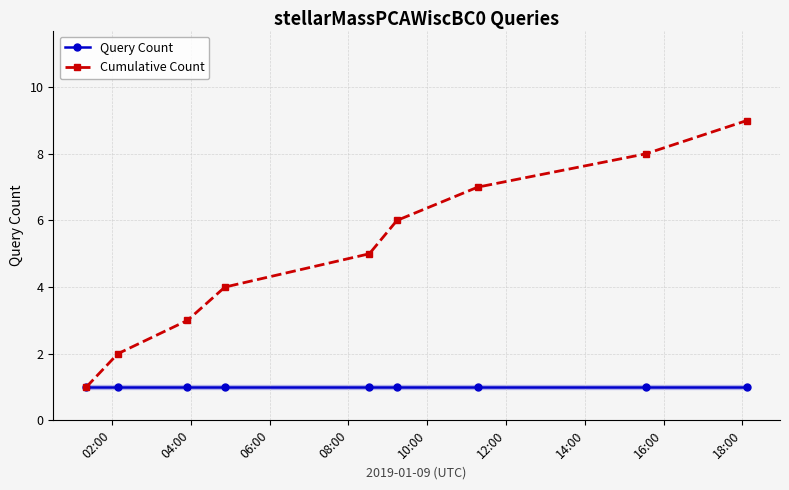

True or false: Cumulative Count has more than 0 interior local peaks.

False